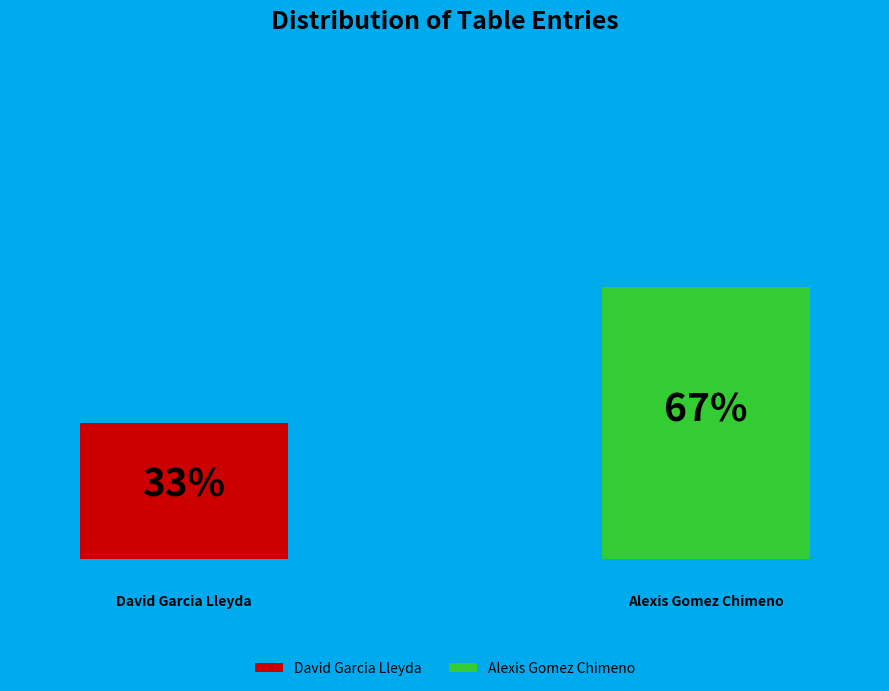

To the nearest percent, what is the combined percentage of 2 and 1?

100%